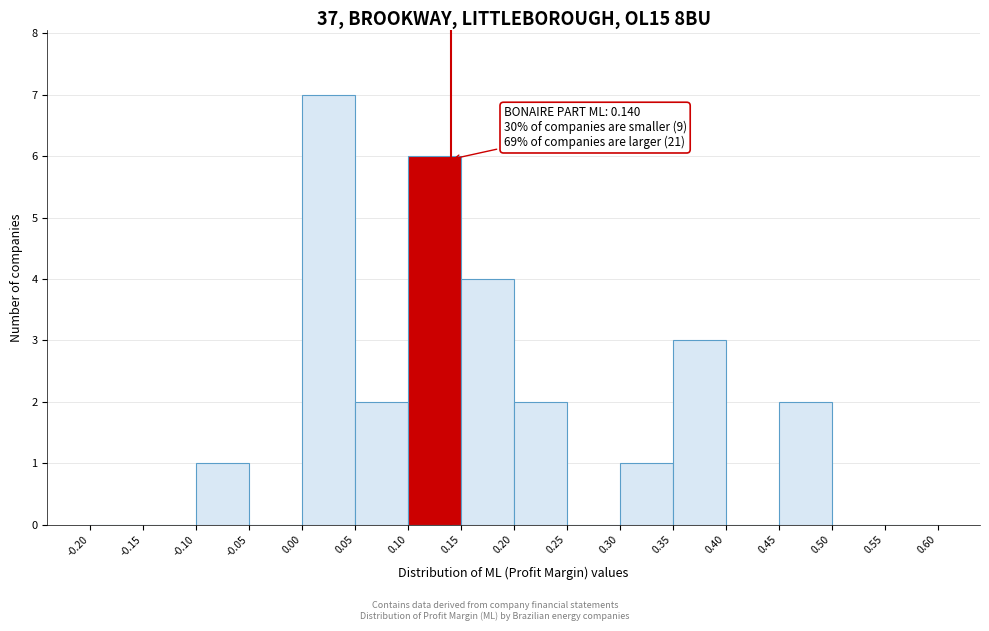

Over which range of the x-axis is the bar tallest?

0.00 to 0.05